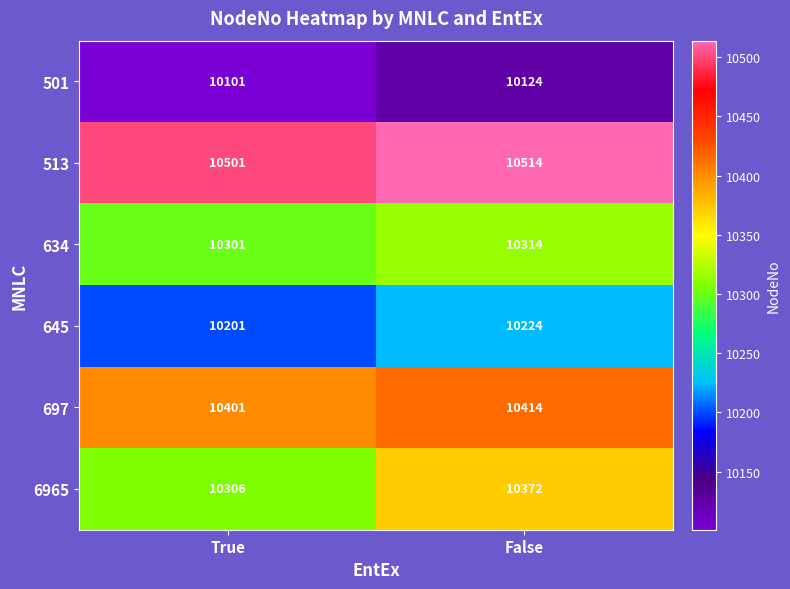

Reading left to right, what are all the values shown in this chart?

501: 10101	10124
513: 10501	10514
634: 10301	10314
645: 10201	10224
697: 10401	10414
6965: 10306	10372